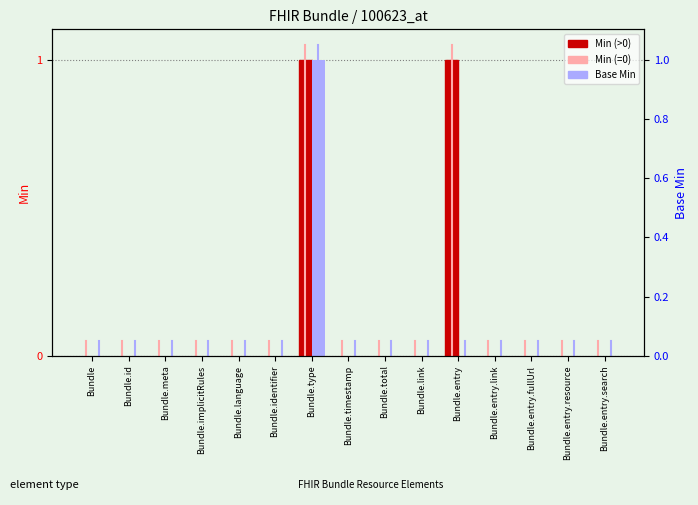

What is the sum of all Min values?

2